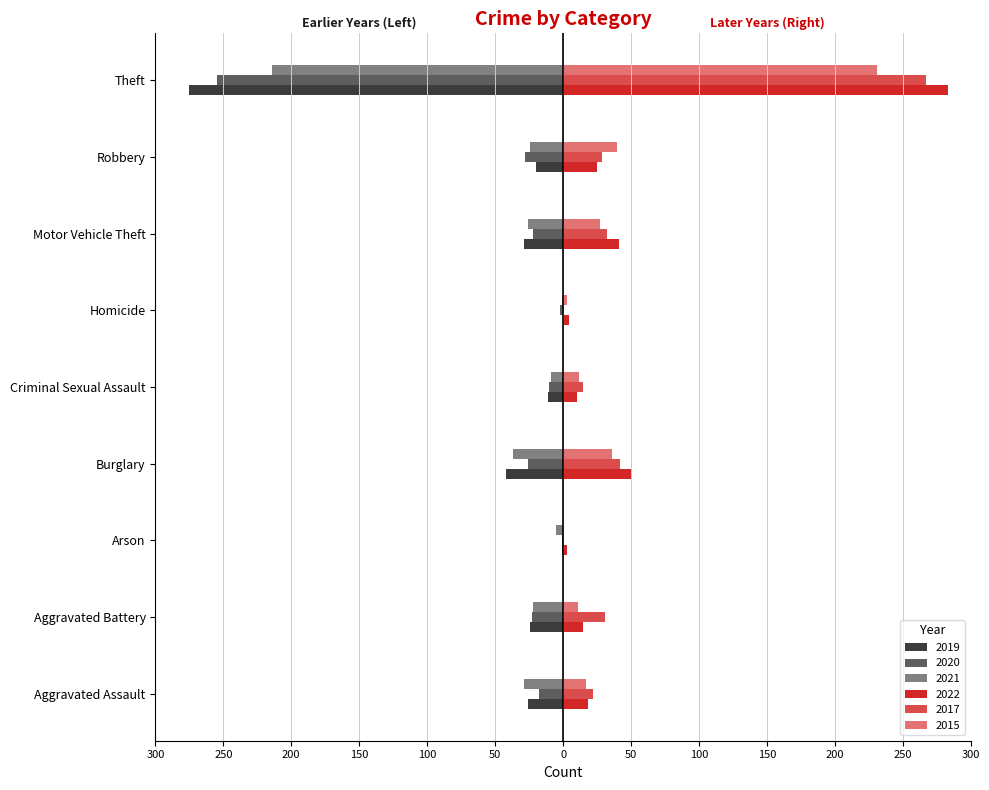

What is the average value of the 2022 series?

50